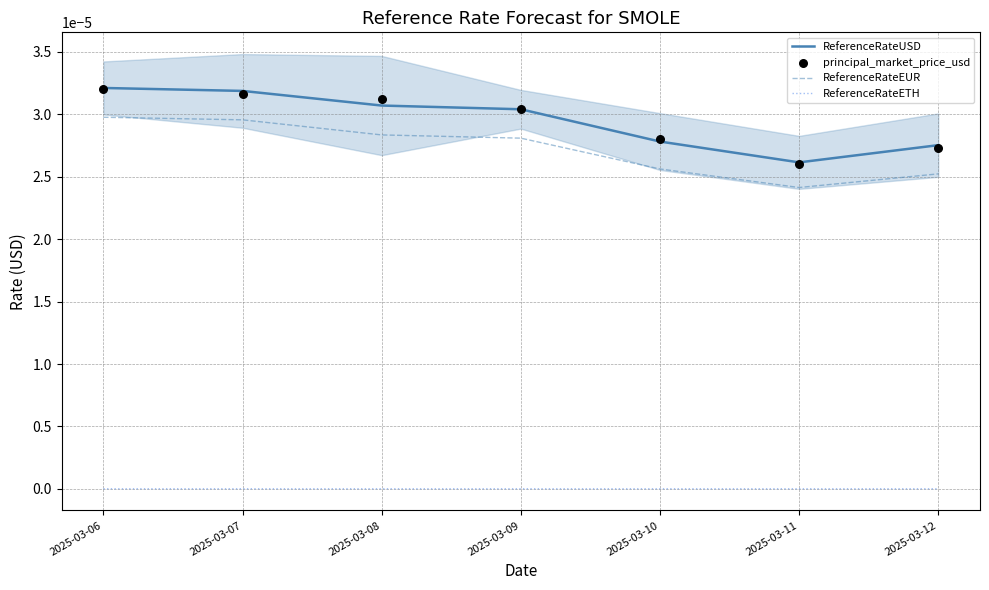

At which category is the sum across all series the highest?

2025-03-06